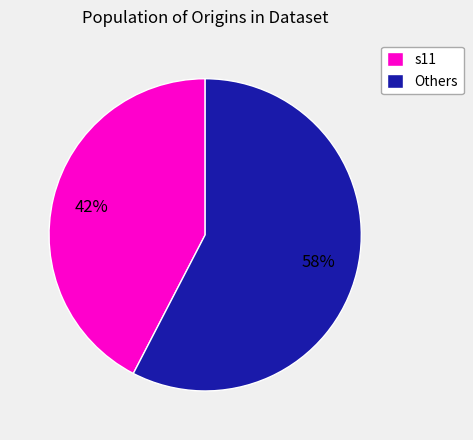

Which has a higher value, Others or s11?

Others